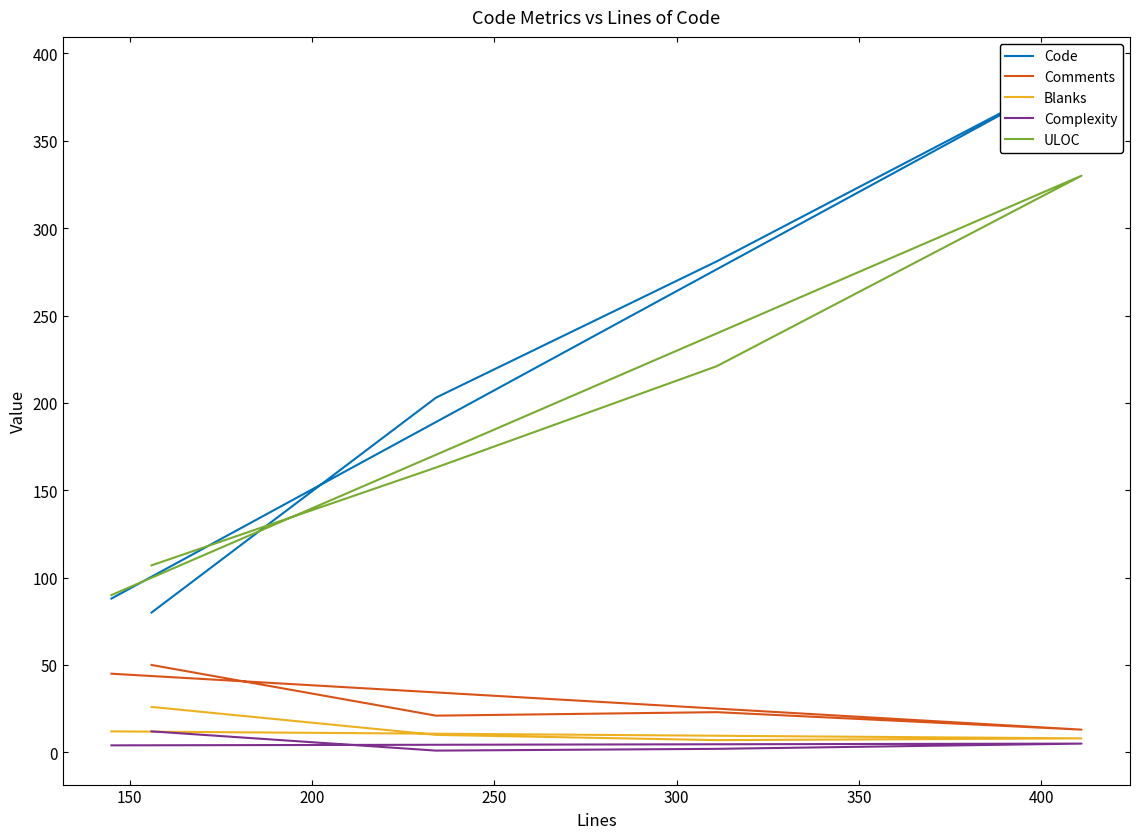

How many interior local peaks does the Comments series have?

1